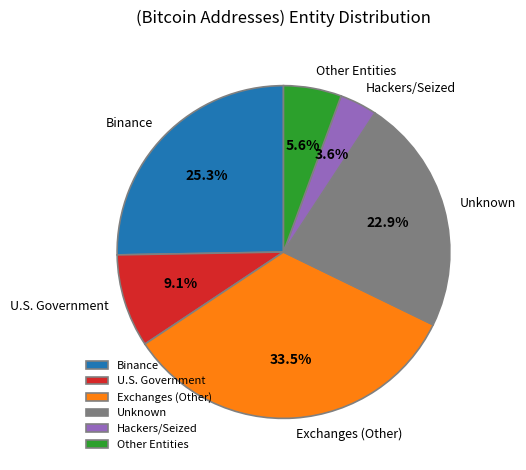

What is the ratio of the value at U.S. Government to the value at Other Entities?

1.6